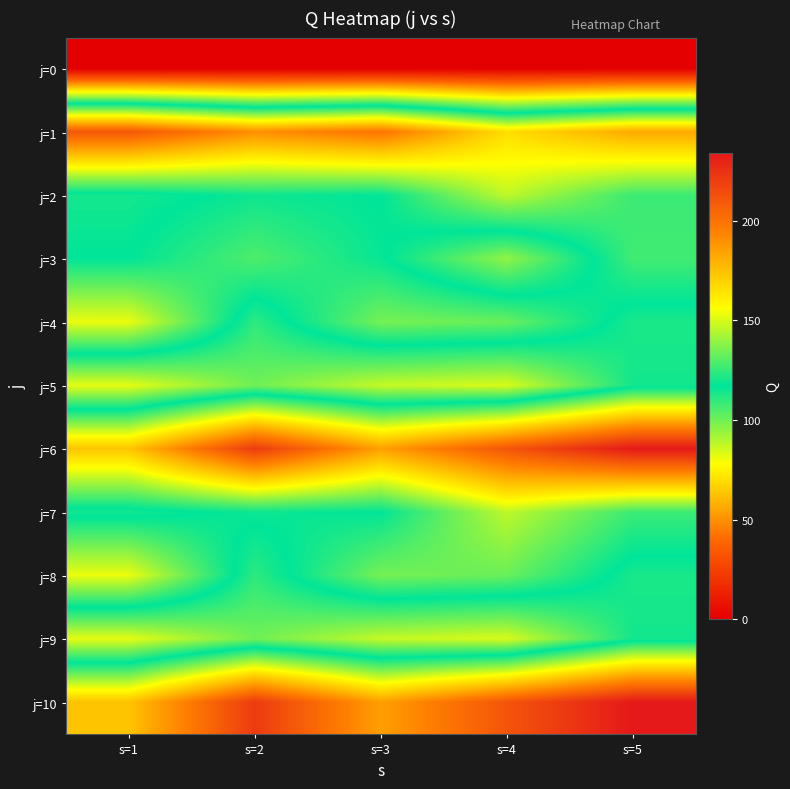

Reading left to right, list all the values displayed in this chart.

j=0: s=1=0	s=2=0	s=3=0	s=4=0	s=5=0
j=1: s=1=210	s=2=190	s=3=199	s=4=166	s=5=182
j=2: s=1=114	s=2=119	s=3=117	s=4=146	s=5=126
j=3: s=1=117	s=2=129	s=3=118	s=4=95	s=5=127
j=4: s=1=153	s=2=110	s=3=135	s=4=133	s=5=113
j=5: s=1=82	s=2=100	s=3=87	s=4=84	s=5=114
j=6: s=1=174	s=2=221	s=3=185	s=4=211	s=5=234
j=7: s=1=114	s=2=119	s=3=117	s=4=146	s=5=126
j=8: s=1=153	s=2=110	s=3=135	s=4=133	s=5=113
j=9: s=1=82	s=2=100	s=3=87	s=4=84	s=5=114
j=10: s=1=174	s=2=221	s=3=185	s=4=211	s=5=234